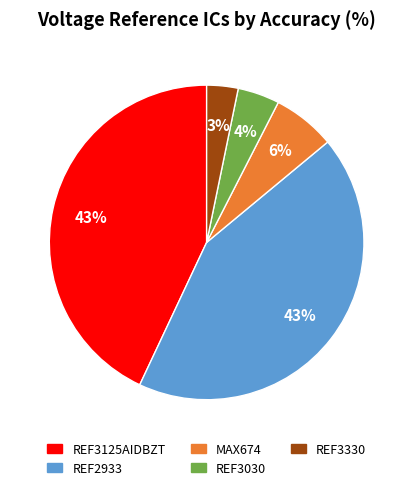

To the nearest percent, what is the average slice percentage?

20%